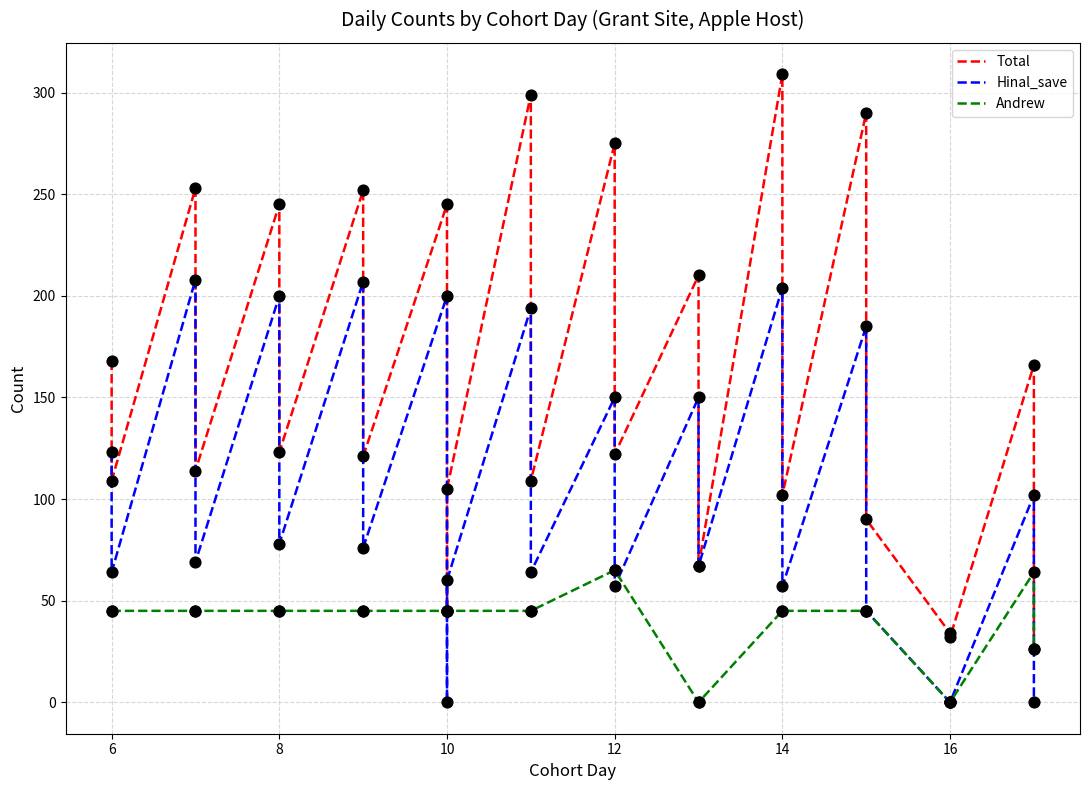

At how many categories does at least one series exceed 189?

9